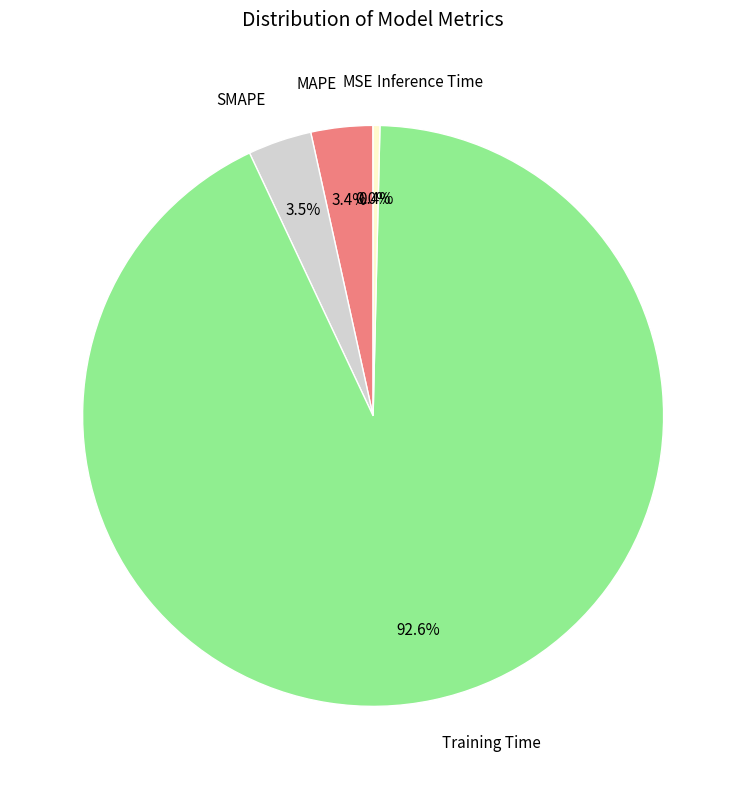

Which category has the biggest portion of the pie?

Training Time